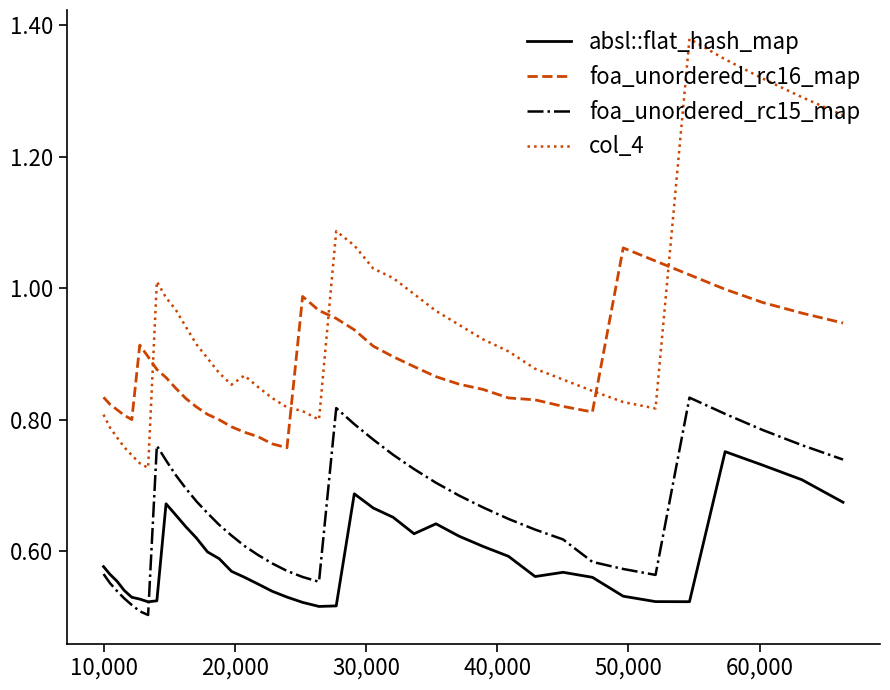

Which series has the largest total across all categories?

col_4